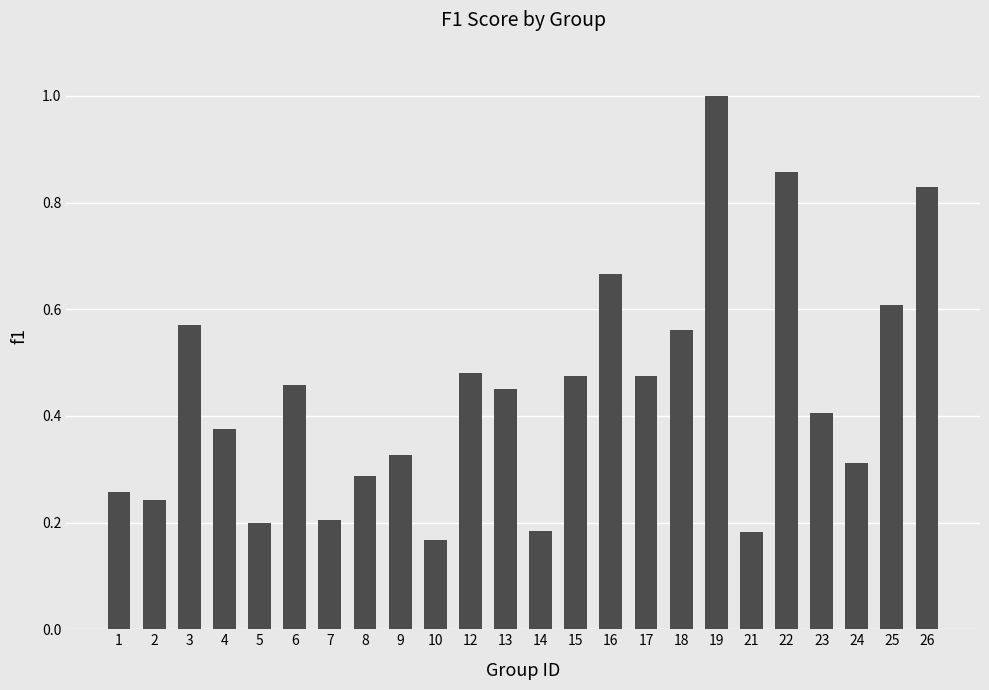

Which has a higher value, 25 or 12?

25